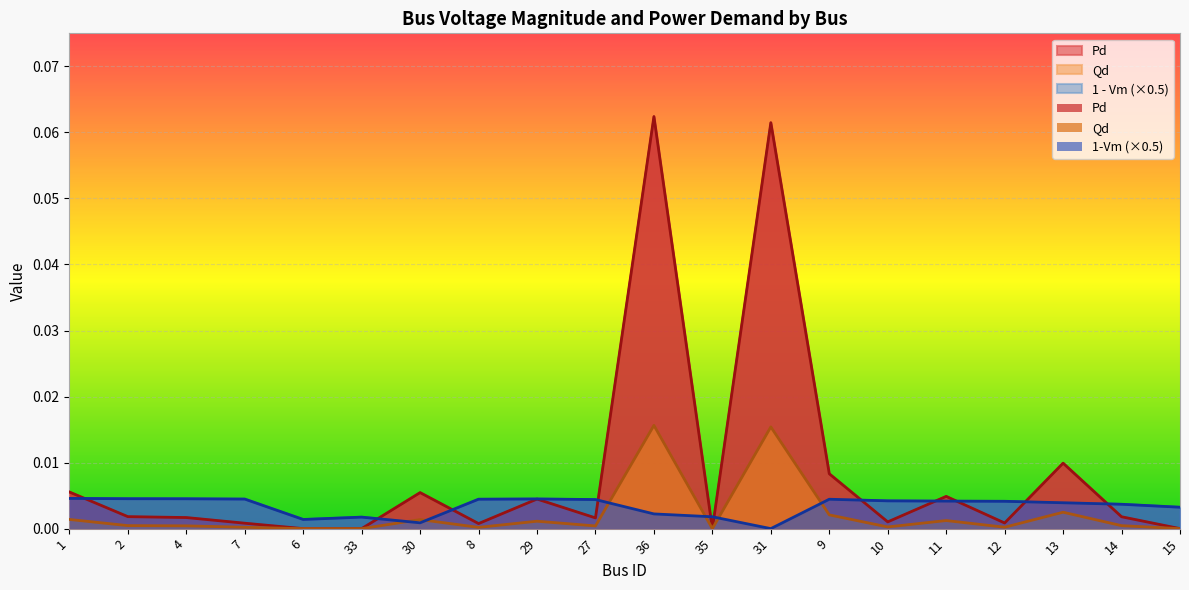

Reading left to right, transcribe all the data shown in this chart.

Vm: 1=0.0	2=0.0	4=0.0	7=0.0	6=0.0	33=0.0	30=0.0	8=0.0	29=0.0	27=0.0	36=0.0	35=0.0	31=0.0	9=0.0	10=0.0	11=0.0	12=0.0	13=0.0	14=0.0	15=0.0
Pd: 1=0.0	2=0.0	4=0.0	7=0.0	6=0.0	33=0.0	30=0.0	8=0.0	29=0.0	27=0.0	36=0.1	35=0.0	31=0.1	9=0.0	10=0.0	11=0.0	12=0.0	13=0.0	14=0.0	15=0.0
Qd: 1=0.0	2=0.0	4=0.0	7=0.0	6=0.0	33=0.0	30=0.0	8=0.0	29=0.0	27=0.0	36=0.0	35=0.0	31=0.0	9=0.0	10=0.0	11=0.0	12=0.0	13=0.0	14=0.0	15=0.0